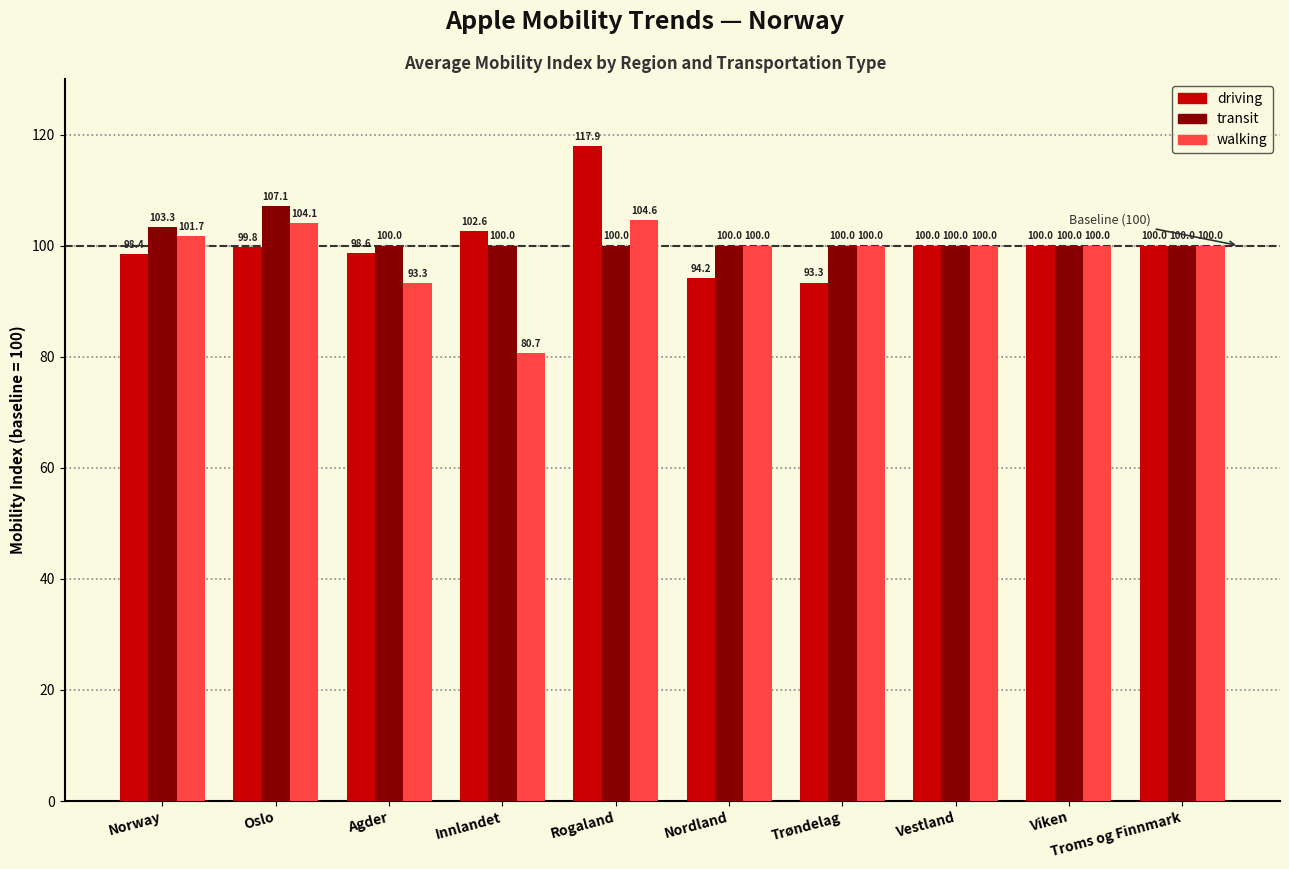

At which label does driving first exceed 100?

Innlandet